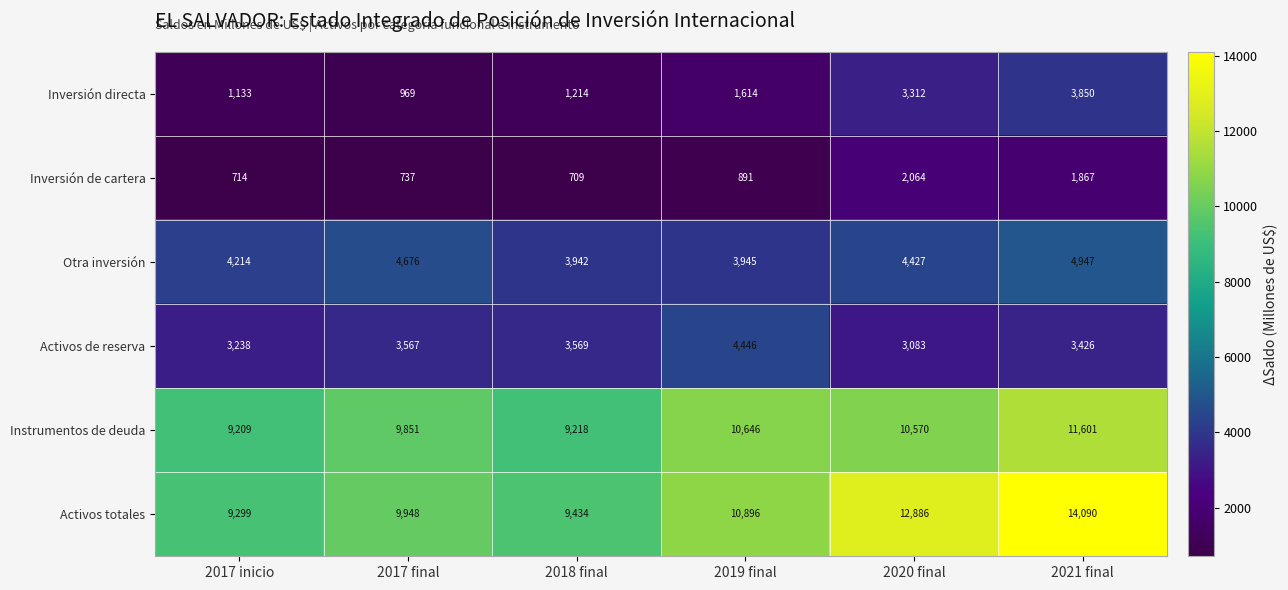

At which category does the chart reach its minimum across all series?

2018 final